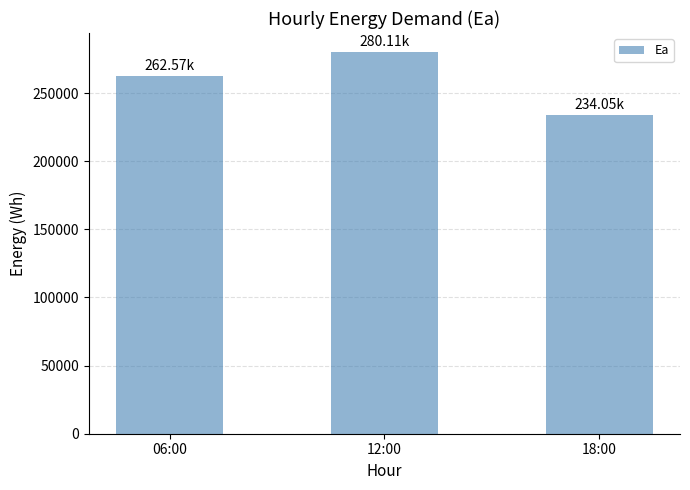

How many distinct data groups are displayed?

1